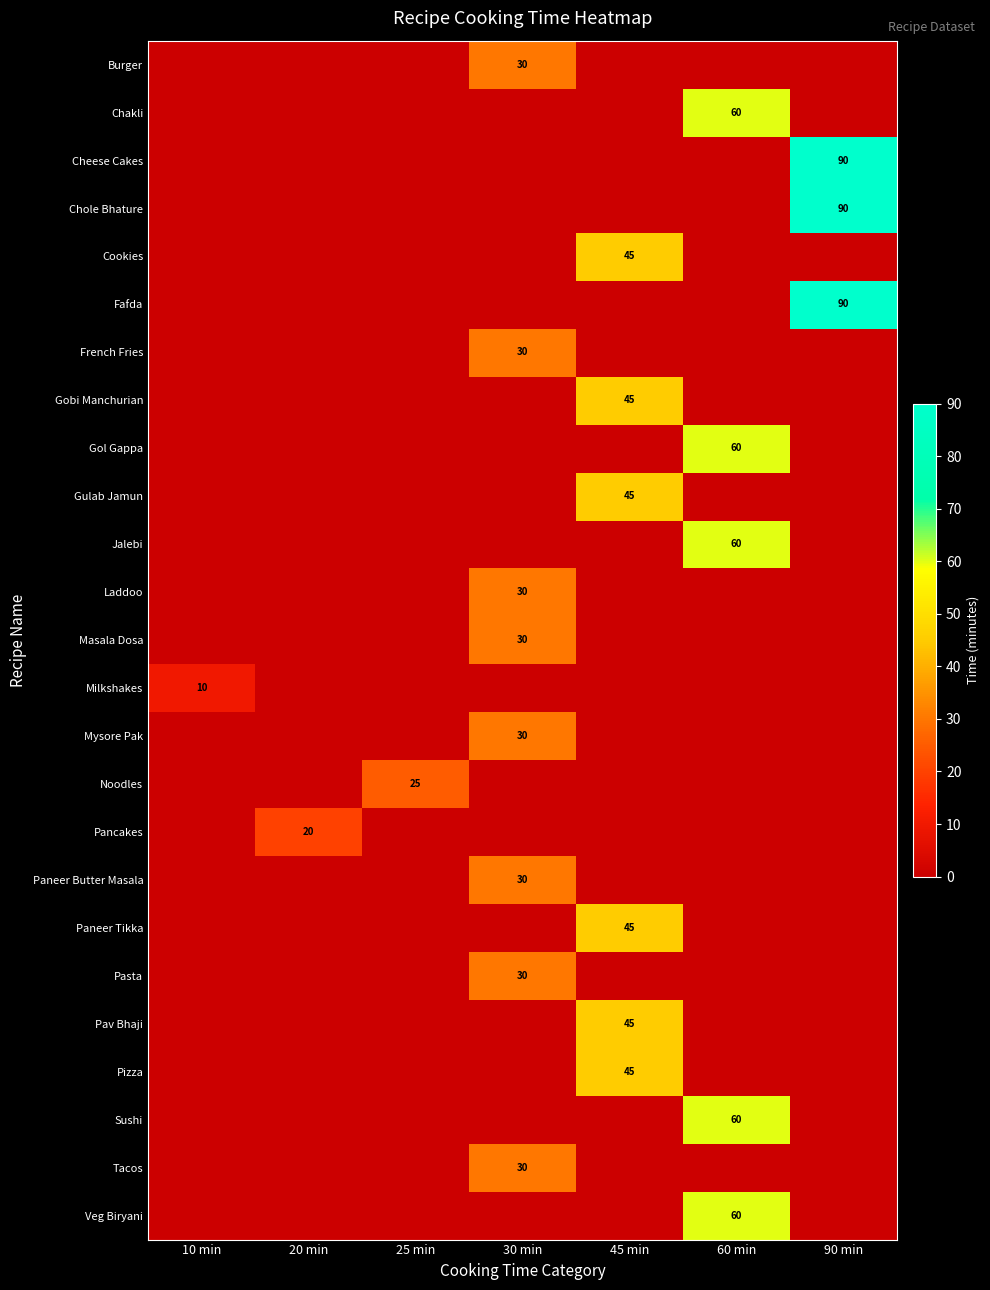

What is the total value across all series at 25 min?

25